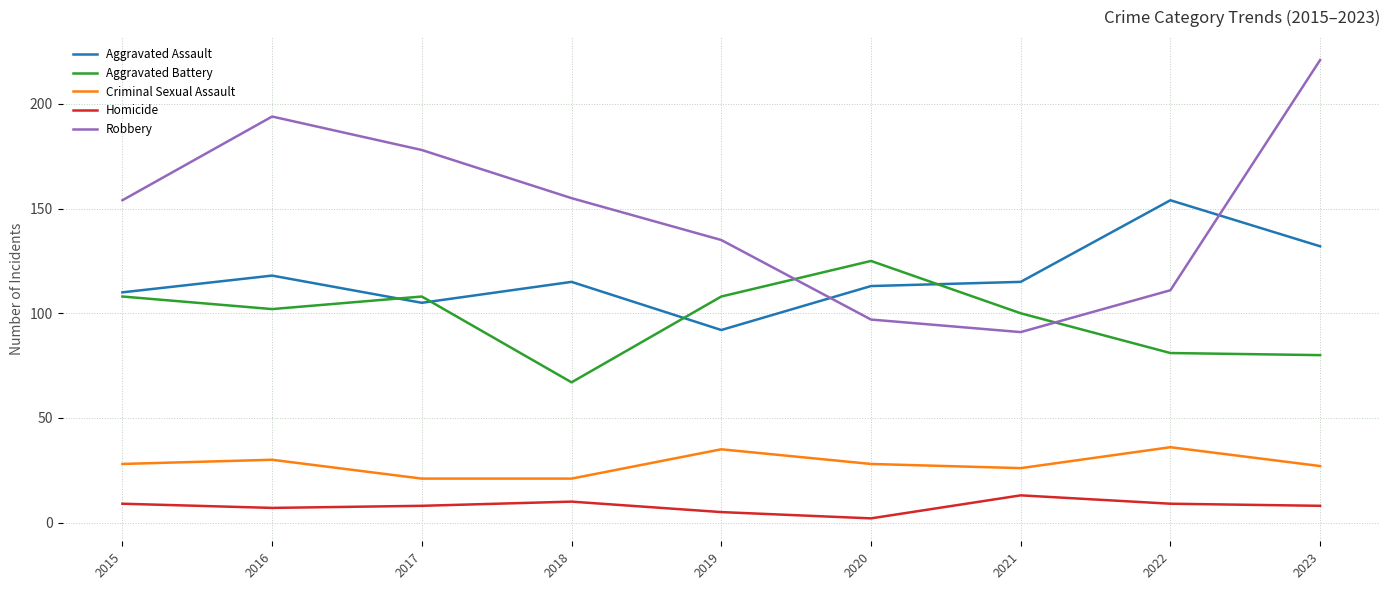

What are all the series names shown in the legend?

Aggravated Assault, Aggravated Battery, Criminal Sexual Assault, Homicide, Robbery